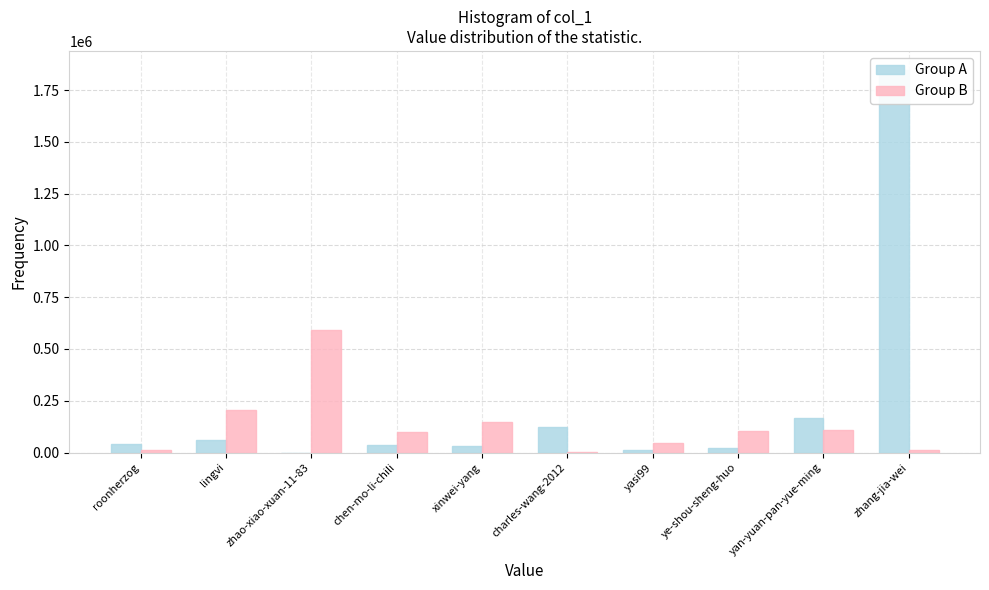

Does the chart contain stacked bars?

No